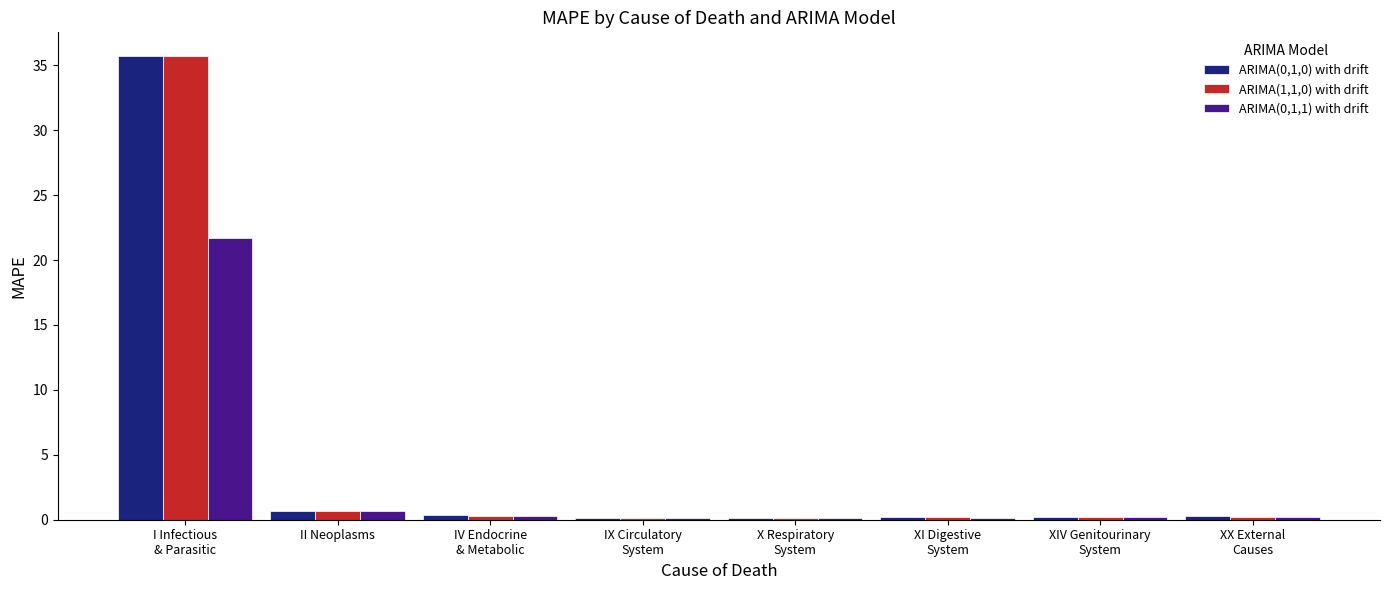

At which label is ARIMA(1,1,0) with drift closest to 17?

II Neoplasms